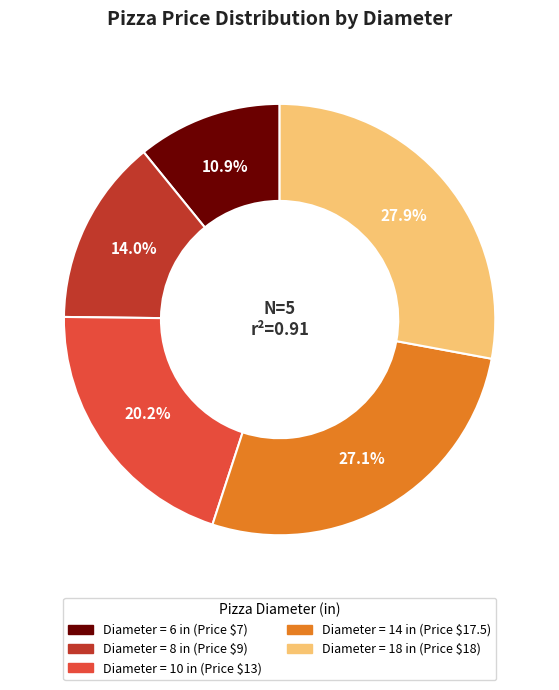

Does any single category account for the majority?

No